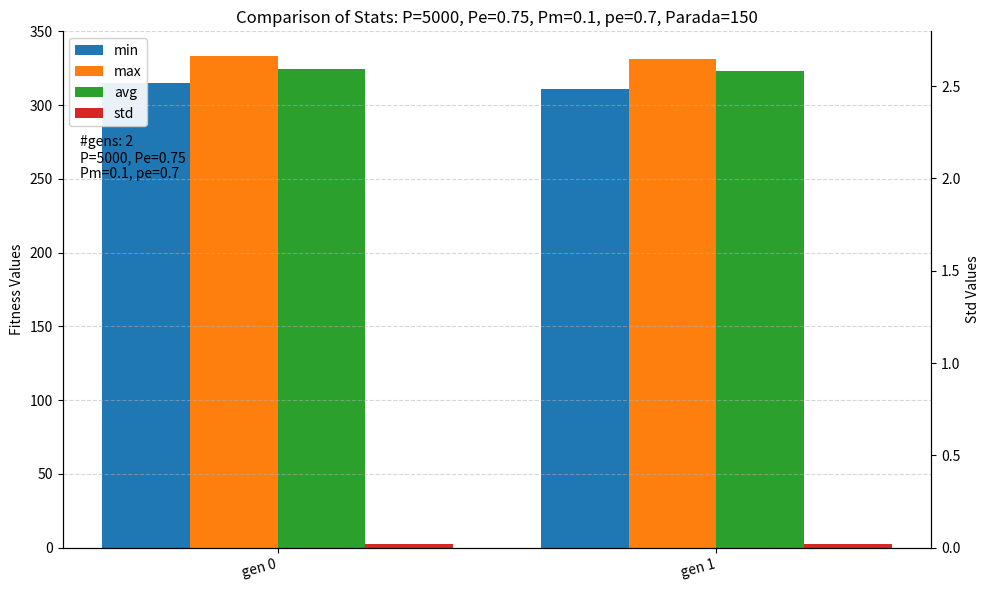

Which series has the largest total across all categories?

max